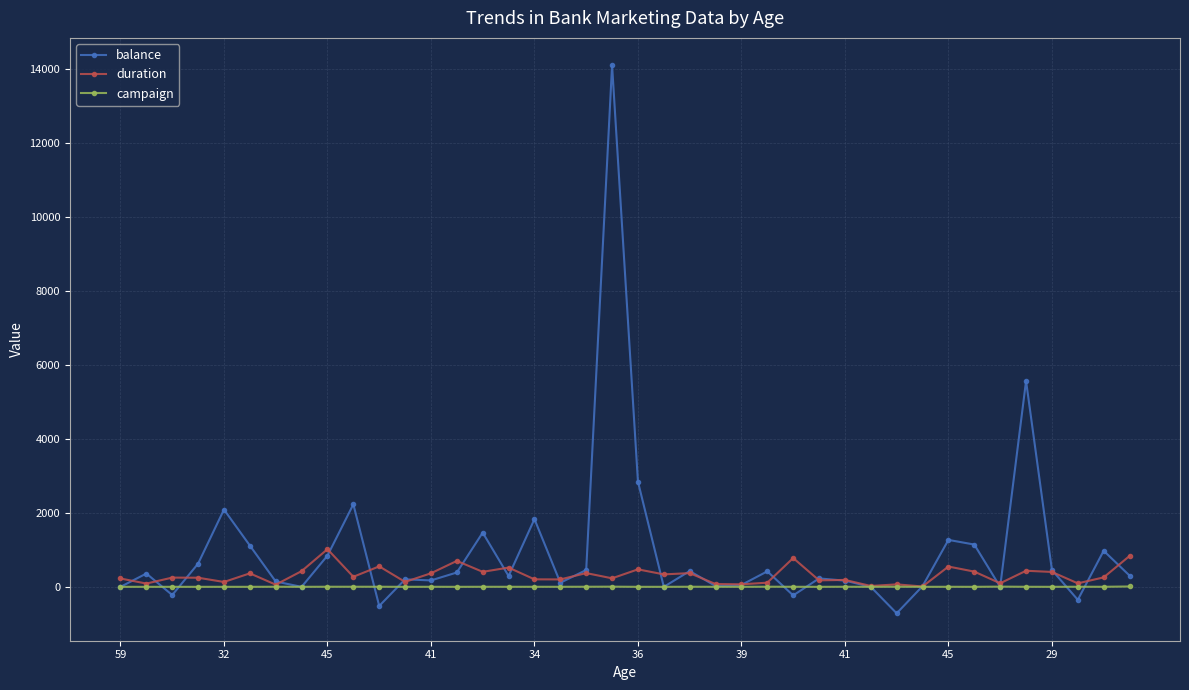

What is the lowest value of the campaign series?

1